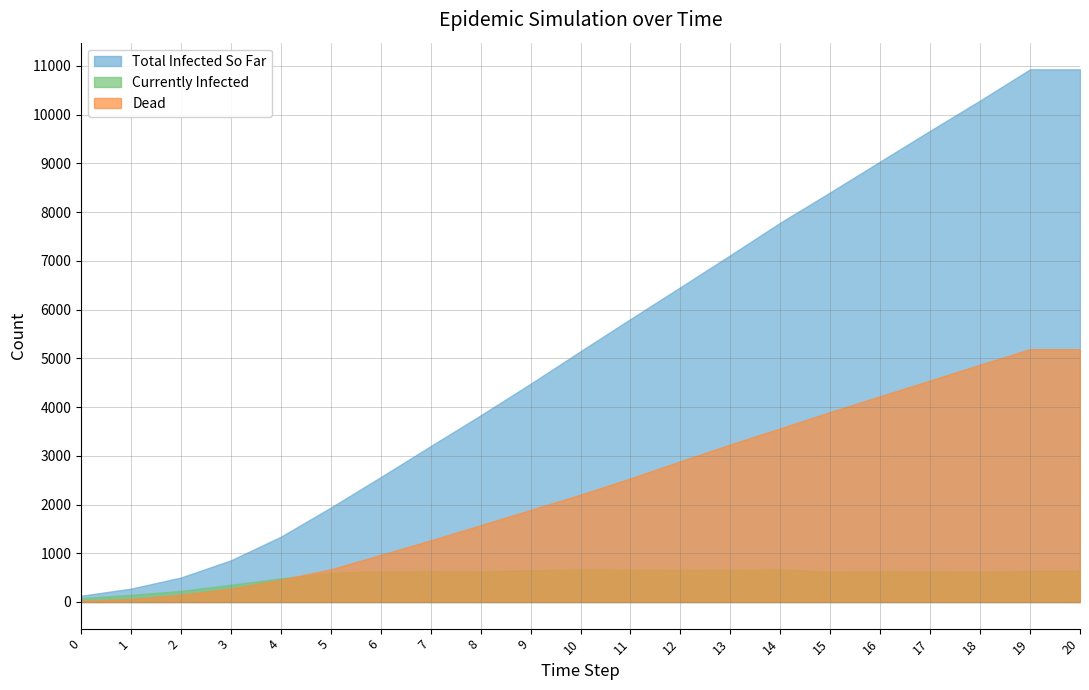

Reading left to right, transcribe all the data shown in this chart.

Total Infected So Far: 0=128	1=274	2=502	3=855	4=1339	5=1937	6=2563	7=3199	8=3830	9=4478	10=5145	11=5806	12=6460	13=7117	14=7784	15=8406	16=9039	17=9670	18=10290	19=10931	20=10931
Dead: 0=23	1=61	2=150	3=277	4=457	5=670	6=967	7=1265	8=1576	9=1890	10=2202	11=2537	12=2887	13=3233	14=3564	15=3899	16=4223	17=4545	18=4871	19=5188	20=5188
Currently Infected: 0=78	1=146	2=228	3=353	4=484	5=598	6=626	7=636	8=631	9=648	10=667	11=661	12=654	13=657	14=667	15=622	16=633	17=631	18=620	19=641	20=641